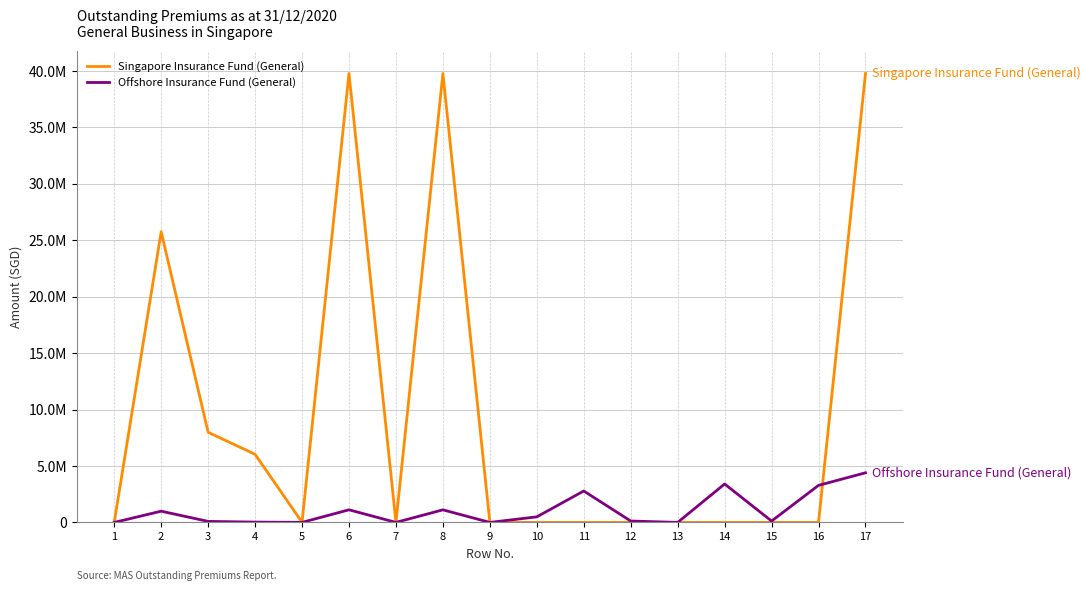

What are all the series names shown in the legend?

Singapore Insurance Fund (General), Offshore Insurance Fund (General)